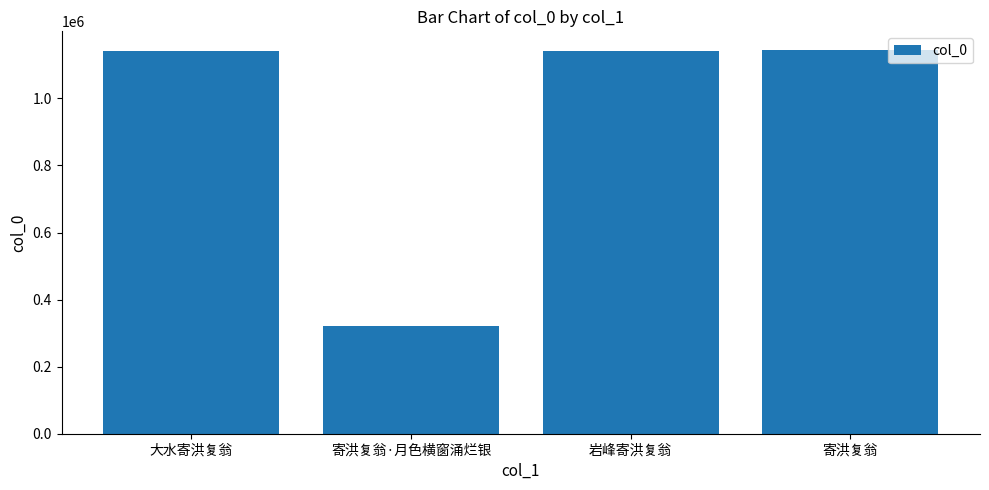

Count the number of data series in this chart.

1